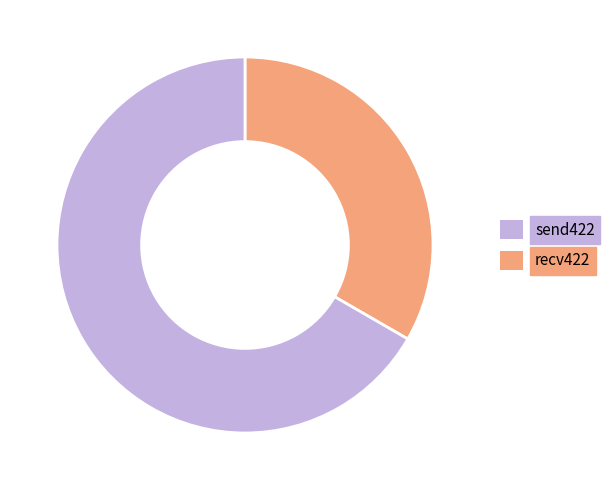

Do recv422 and send422 together represent more than half of the pie?

Yes